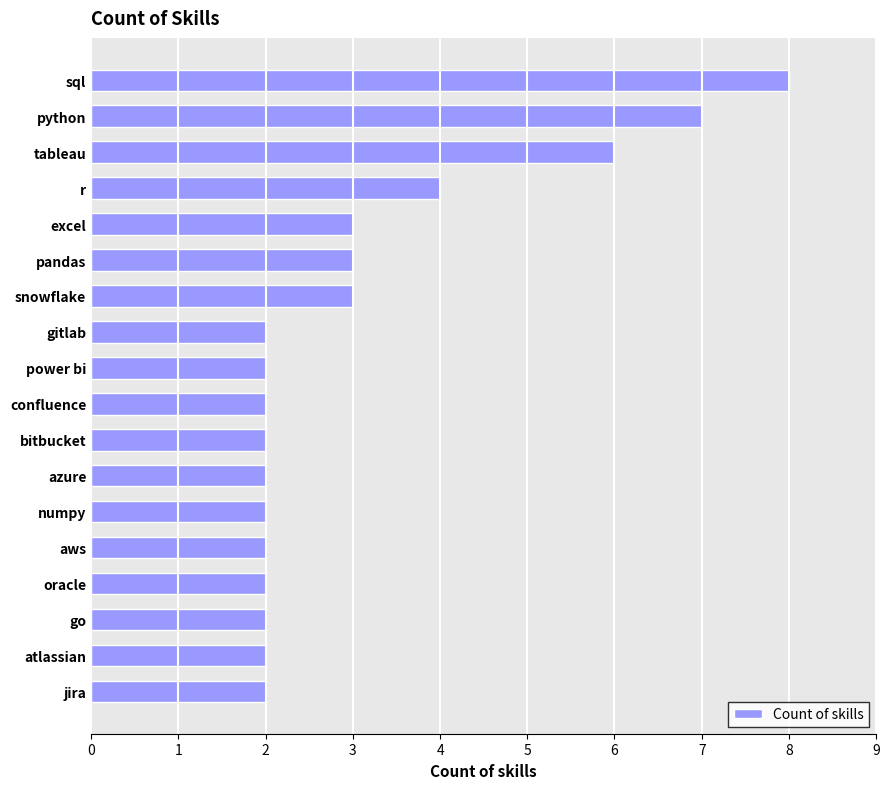

Reading top to bottom, what are all the values shown in this chart?

sql=8	python=7	tableau=6	r=4	excel=3	pandas=3	snowflake=3	gitlab=2	power bi=2	confluence=2	bitbucket=2	azure=2	numpy=2	aws=2	oracle=2	go=2	atlassian=2	jira=2